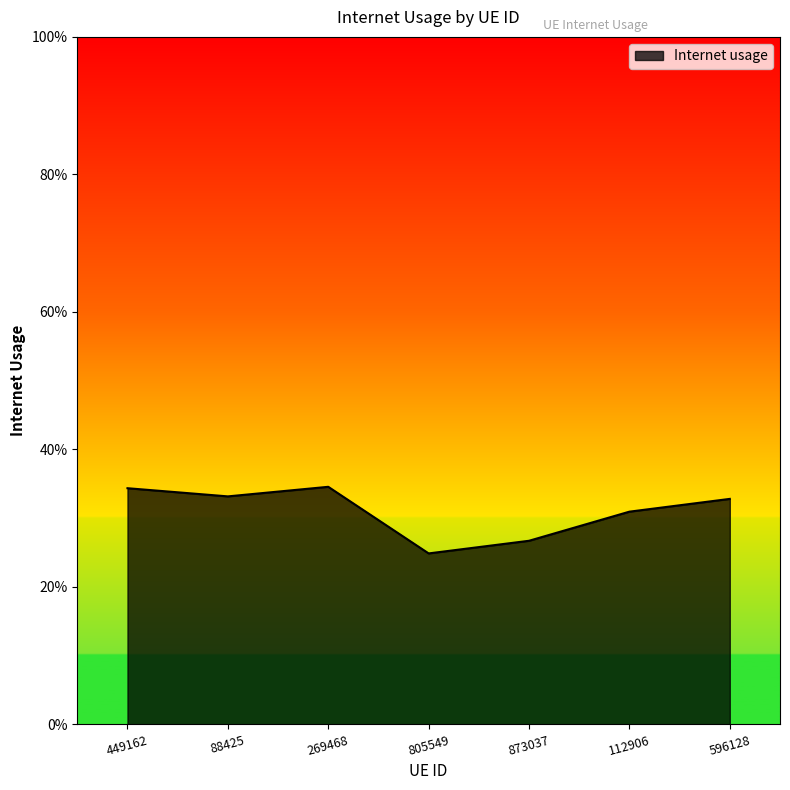

What is the value of the 5th point from the left?

0.3